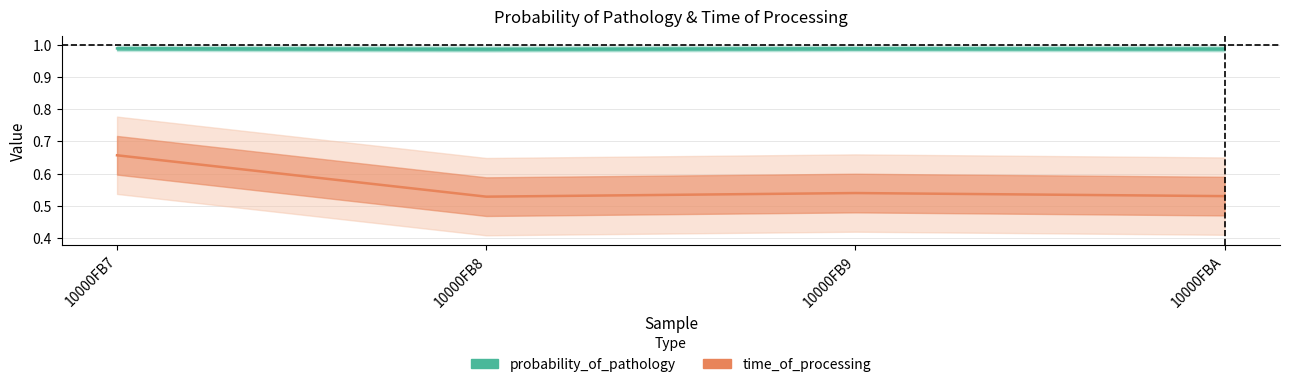

In time_of_processing, how many points are higher than both neighbors (excluding endpoints)?

1